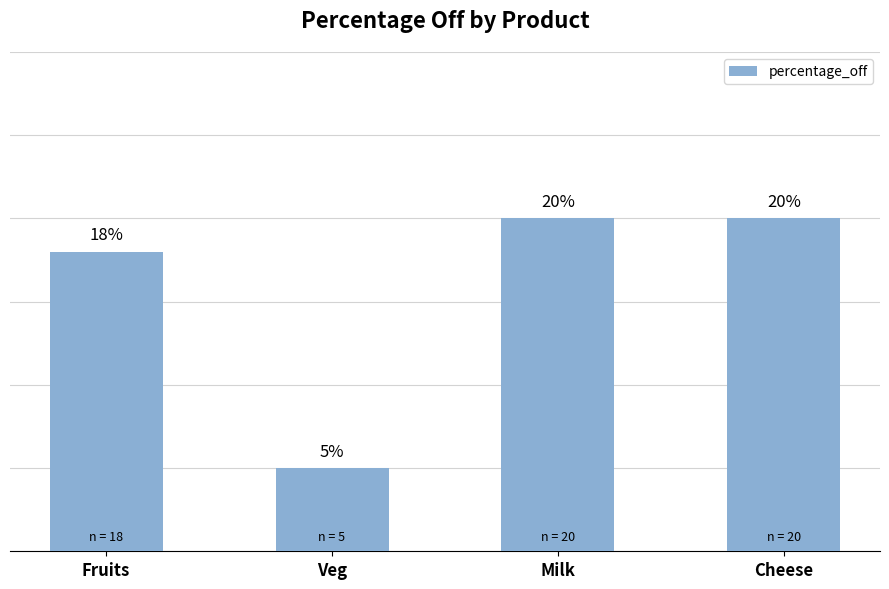

At which label is the value closest to 12?

Fruits